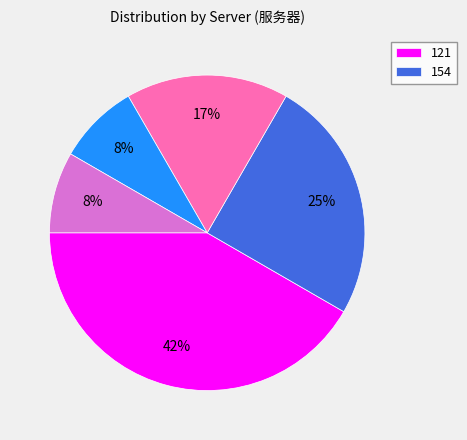

To the nearest percent, what is the average slice percentage?

20%